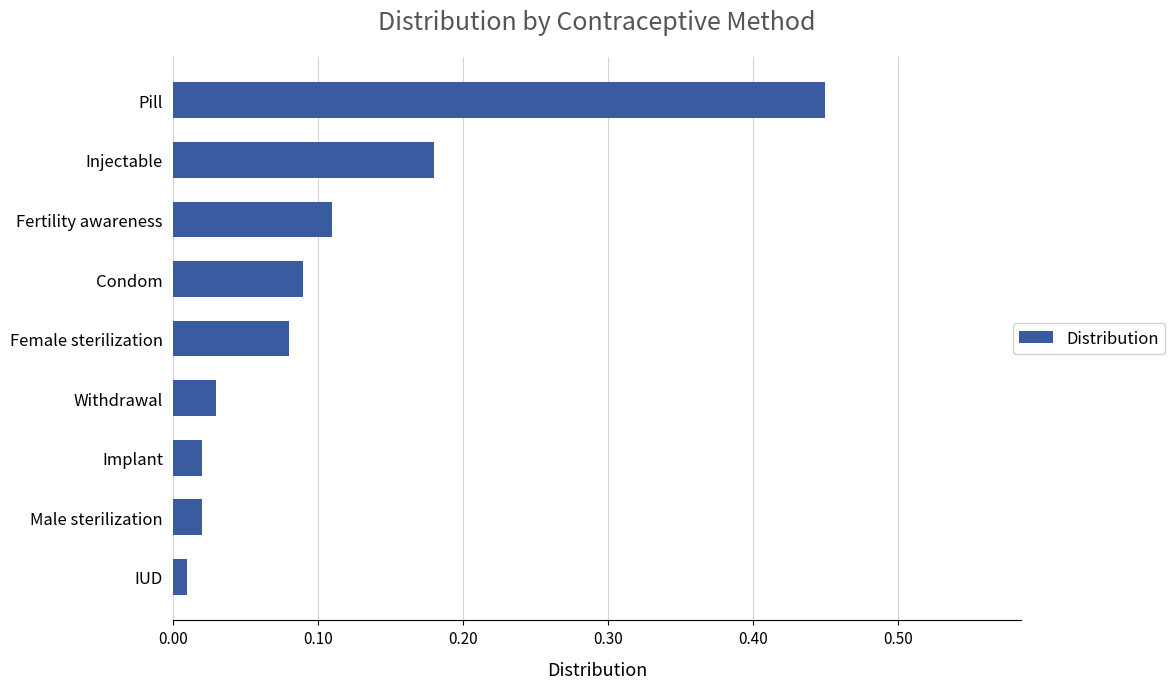

Which has a higher value, Implant or Condom?

Condom